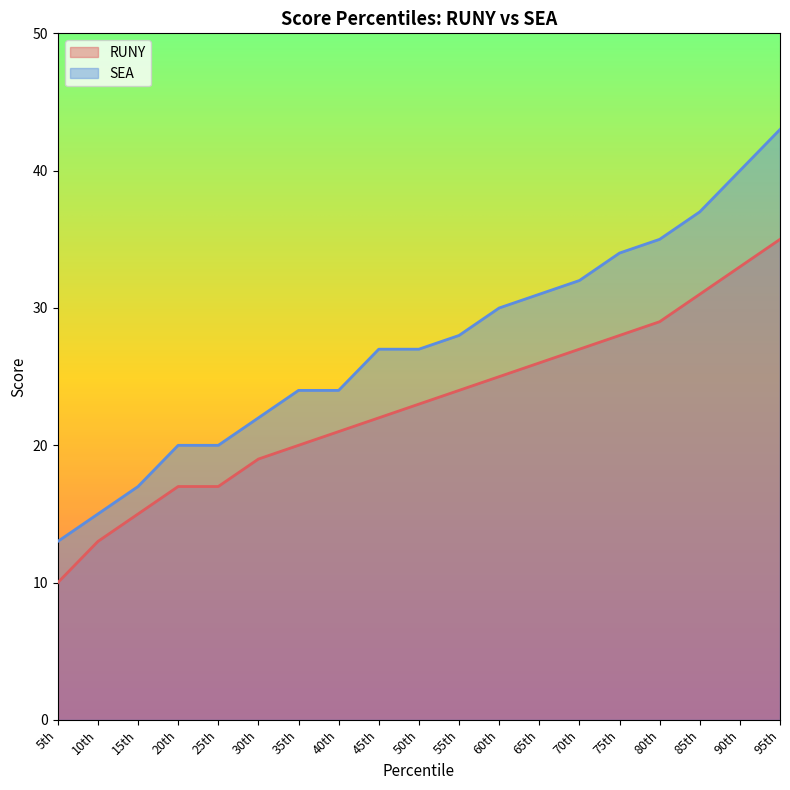

List the labels in order of RUNY value, smallest first.

5th, 10th, 15th, 20th, 25th, 30th, 35th, 40th, 45th, 50th, 55th, 60th, 65th, 70th, 75th, 80th, 85th, 90th, 95th